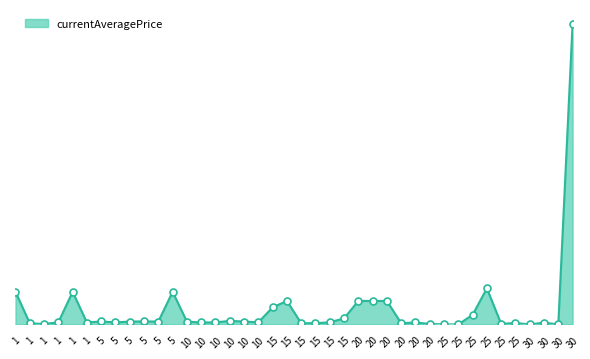

Is this an area chart (filled region under the line)?

Yes